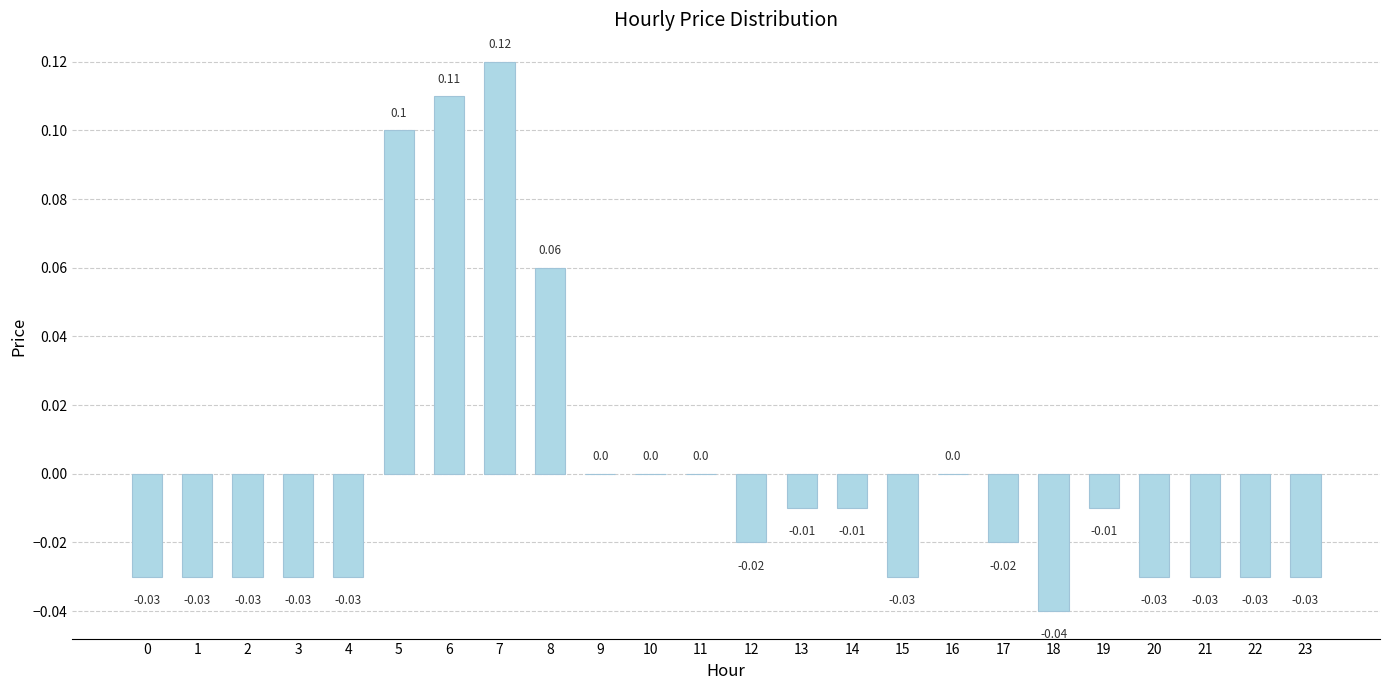

Where does the data first go above 0?

5